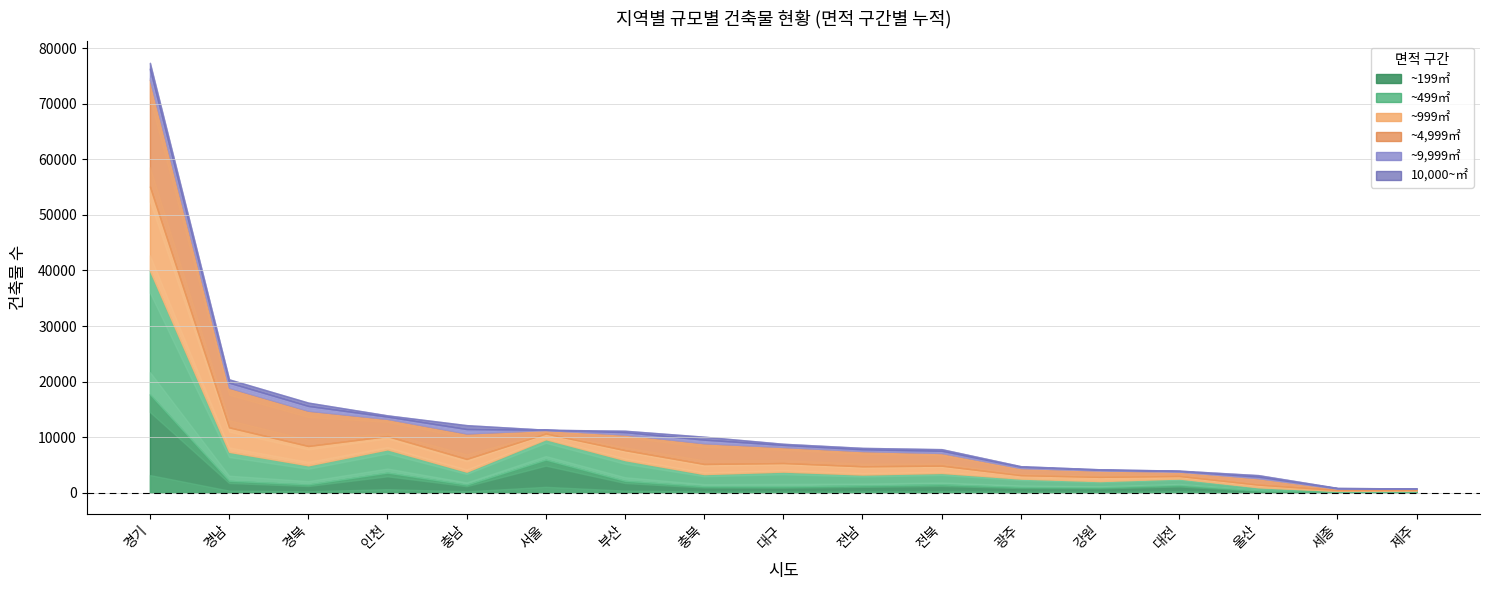

At how many categories does at least one series exceed 3098?

8